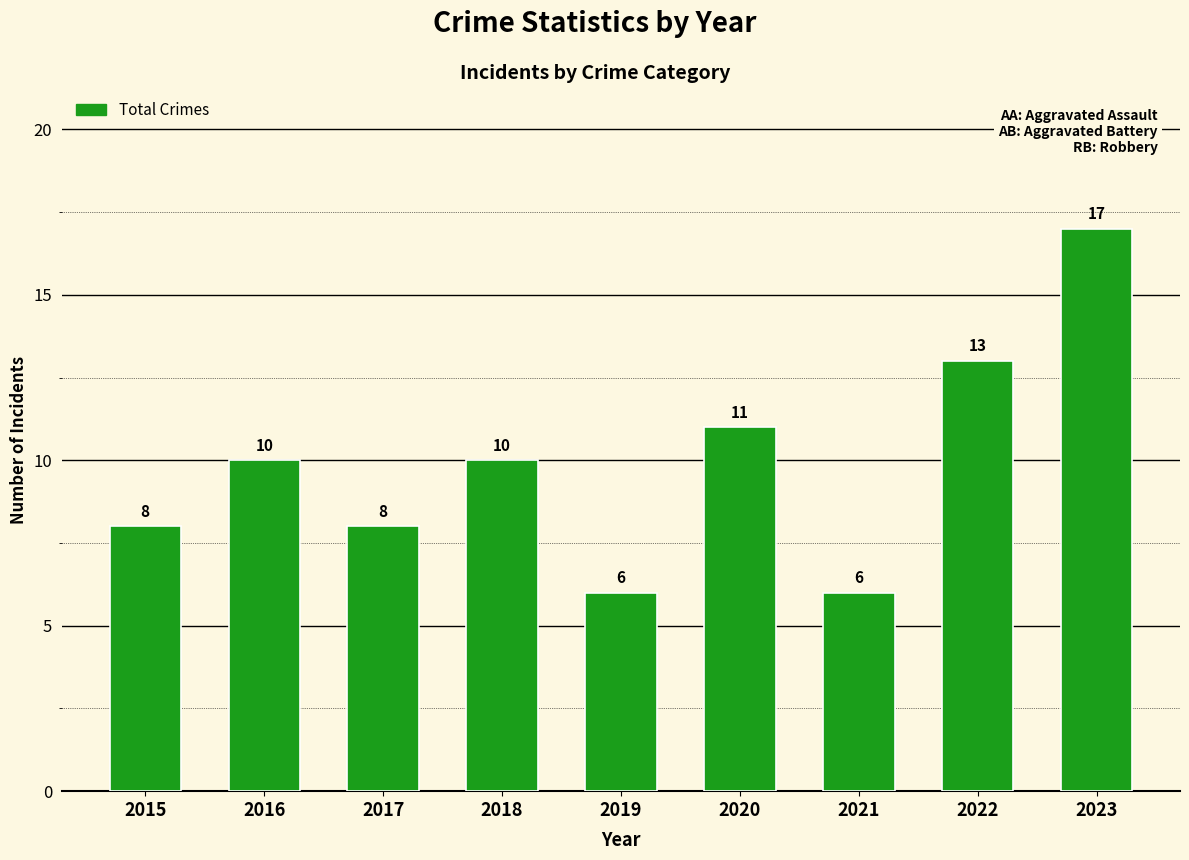

Reading right to left, transcribe all the data shown in this chart.

2023=17	2022=13	2021=6	2020=11	2019=6	2018=10	2017=8	2016=10	2015=8